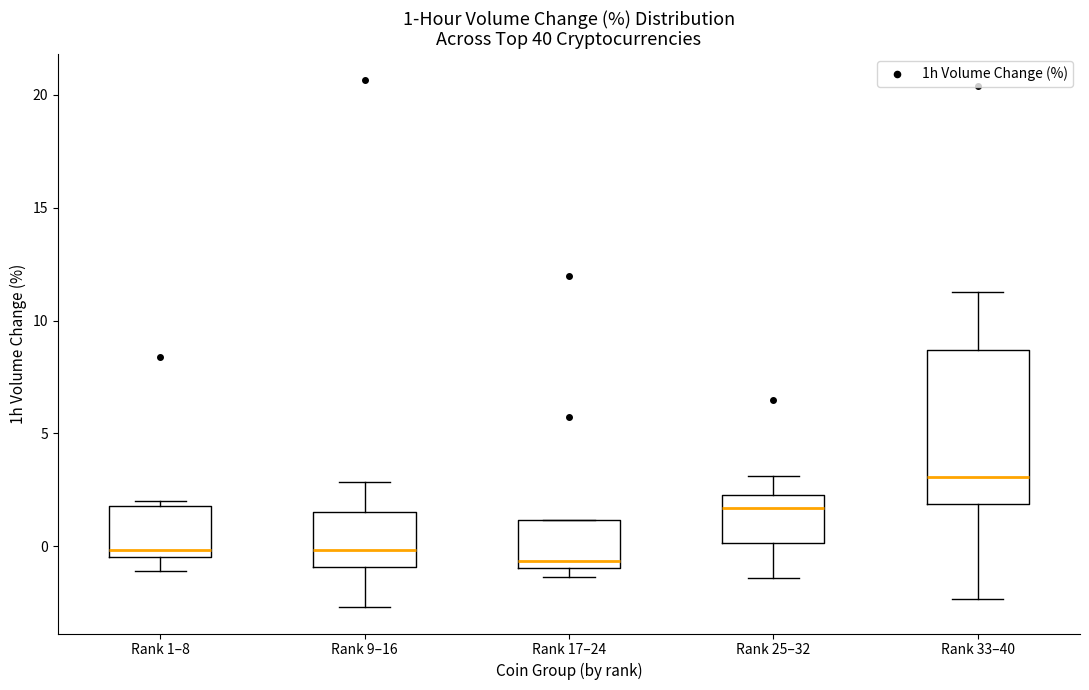

Comparing the boxes themselves (not the whiskers), which one is the tallest?

Rank 33–40